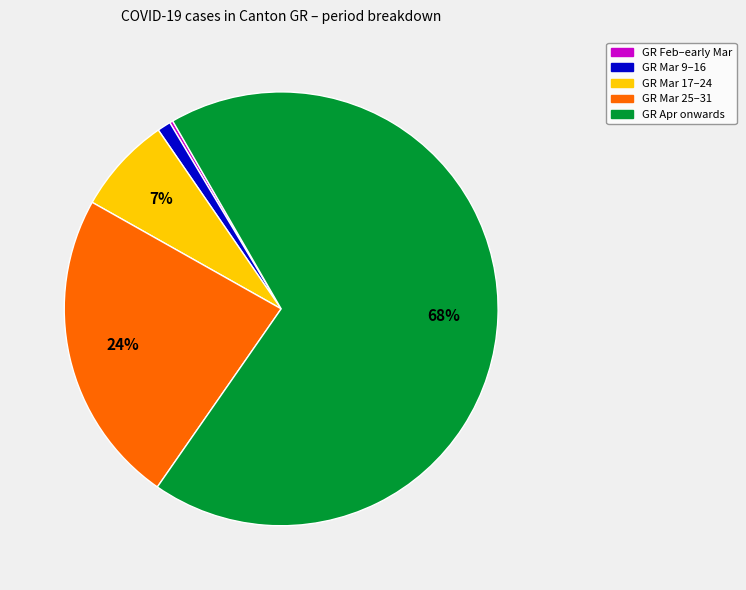

Does any single category account for the majority?

Yes